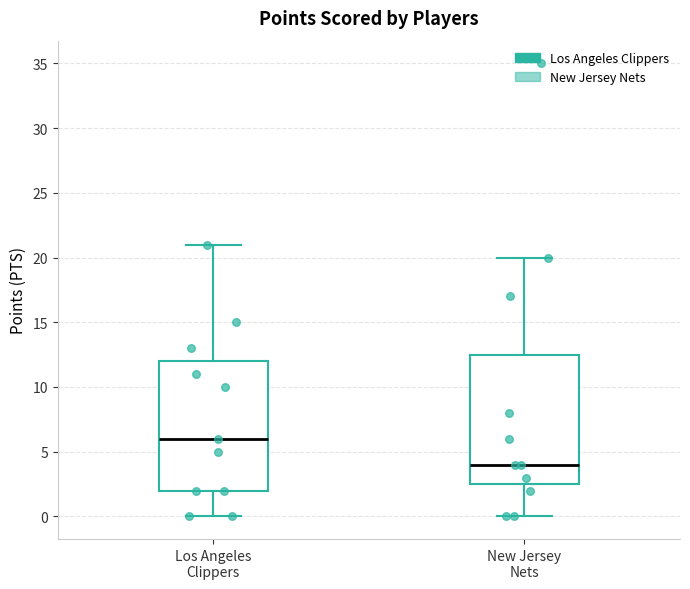

Where does the lower whisker of the box for New Jersey Nets end on the y-axis? The values are not printed on the chart, so give them approximately, as read against the axis.

0.0